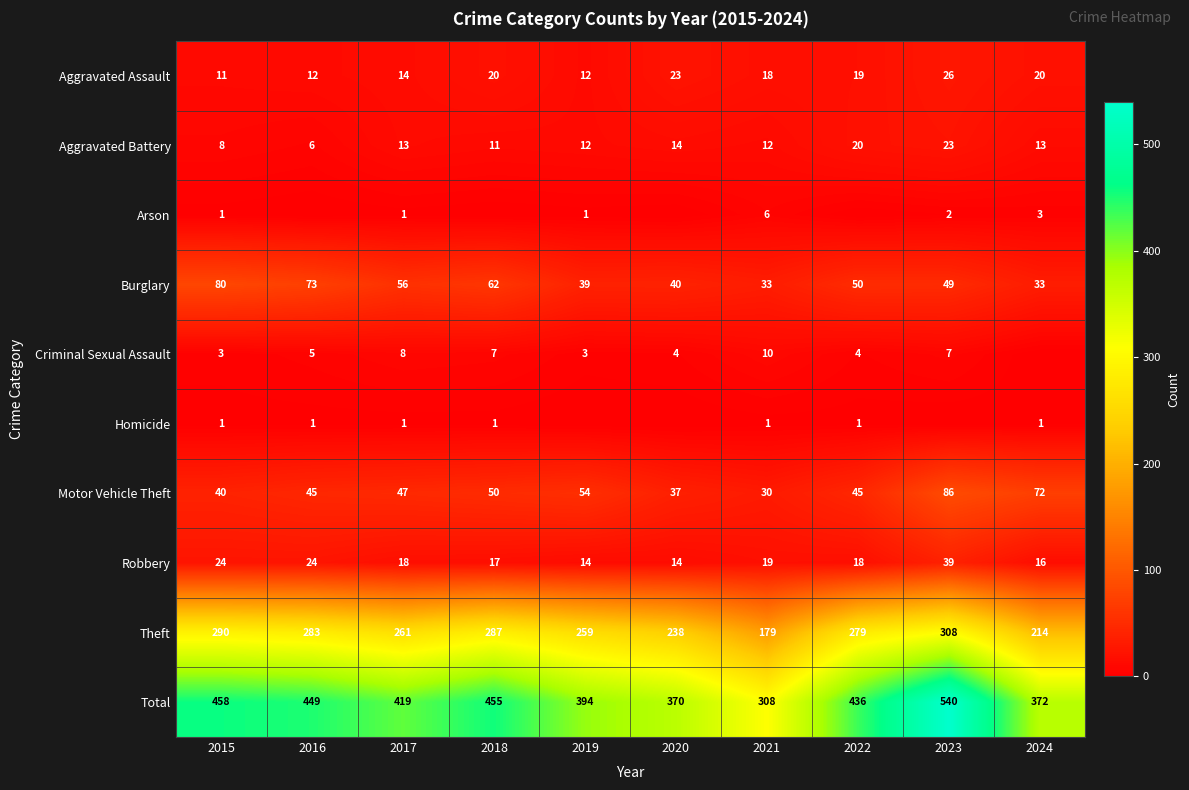

Between 2018 and 2019, which is larger?

2018